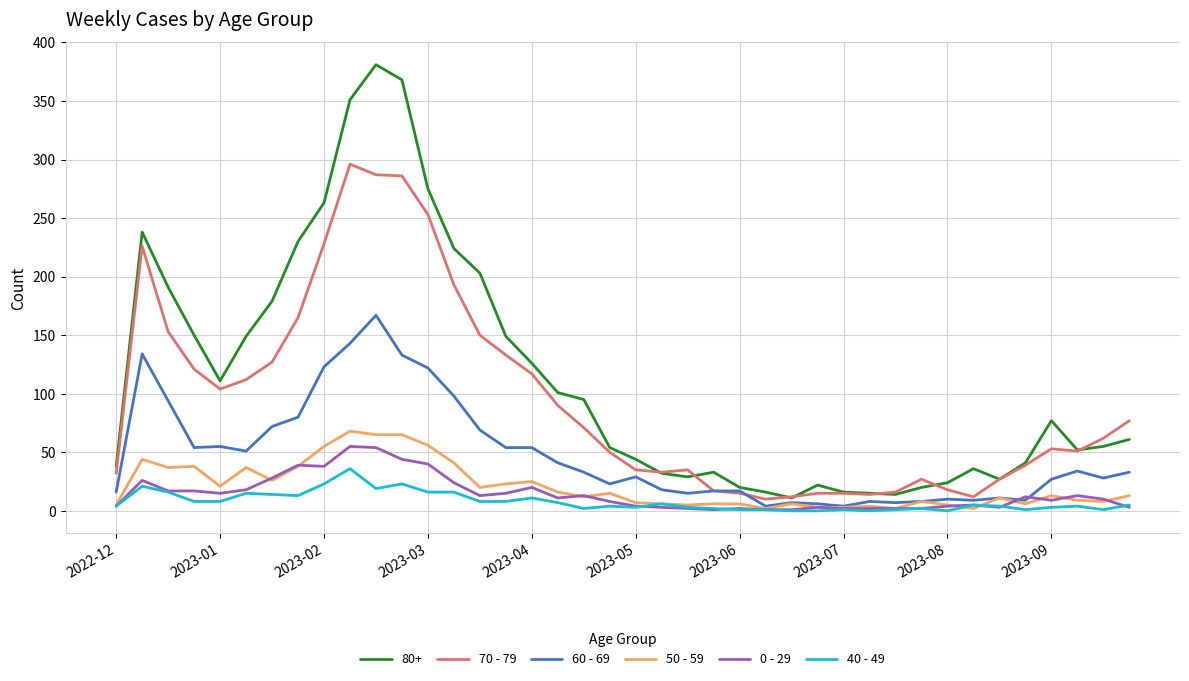

Which series has the largest range (max minus min)?

80+